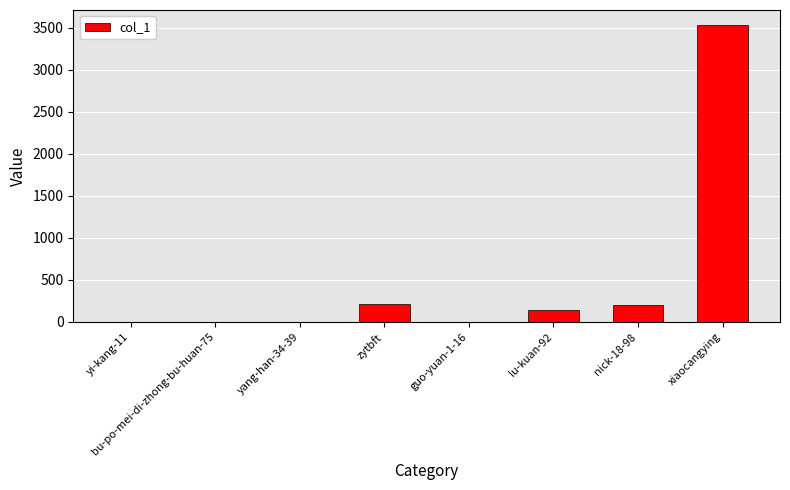

At which category does the chart reach its peak across all series?

xiaocangying